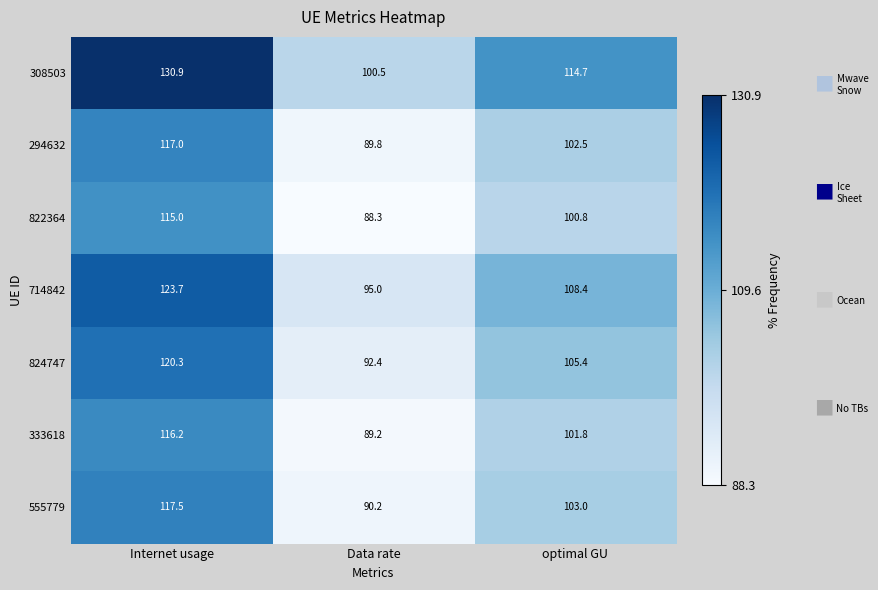

Rank the series by their maximum value, from highest to lowest.

308503, 714842, 824747, 555779, 294632, 333618, 822364